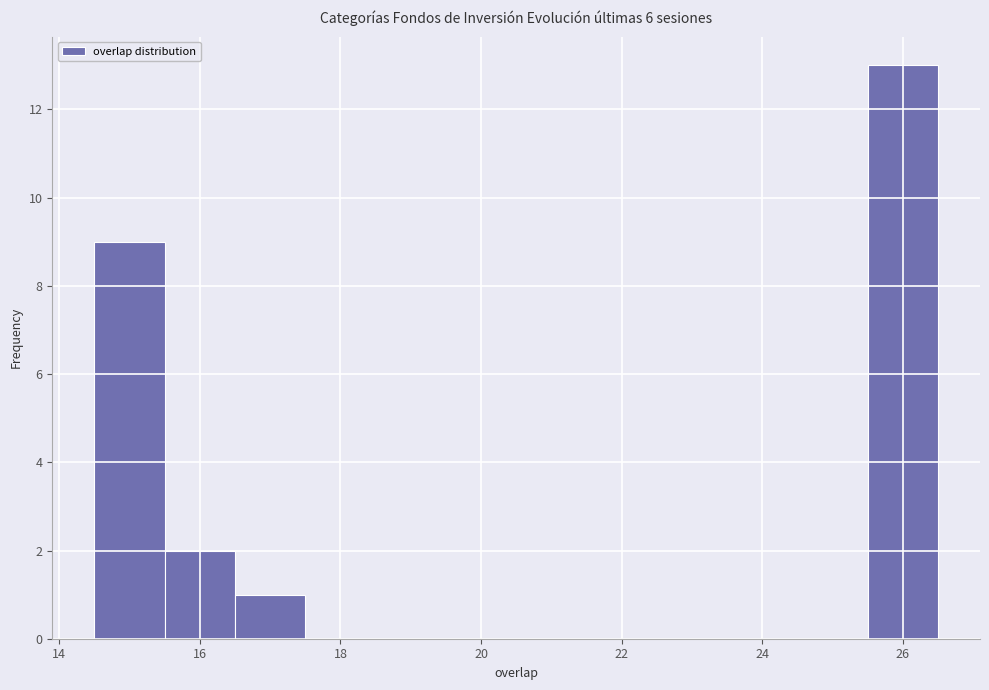

What is the height of the bar covering 16.5 to 17.5 on the x-axis? Neither the bar edges nor the heights are printed on the chart, so give them approximately, as read against the axes.

1